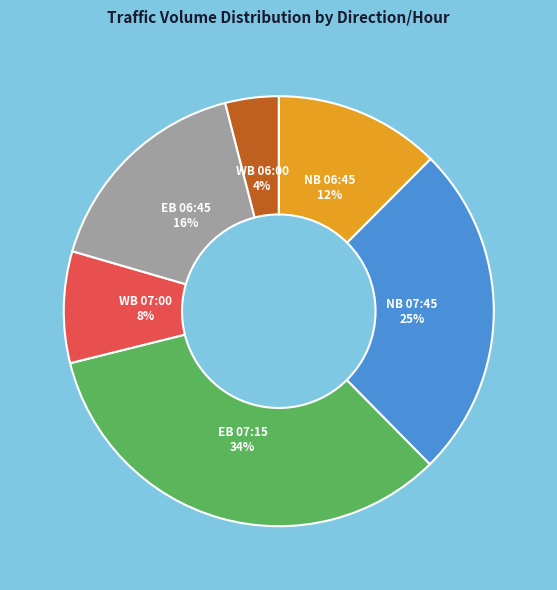

The WB 07:00 slice represents 1% of the pie. True or false?

False